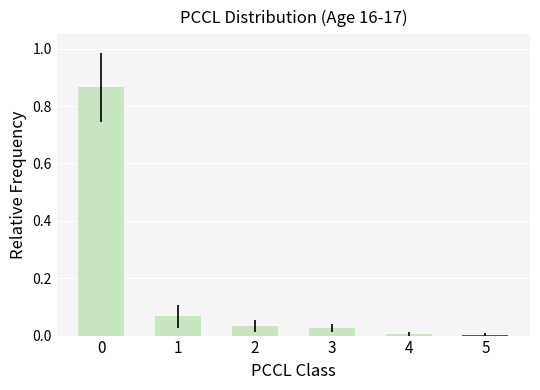

Is it true that the value at 5 is 0.0?

True